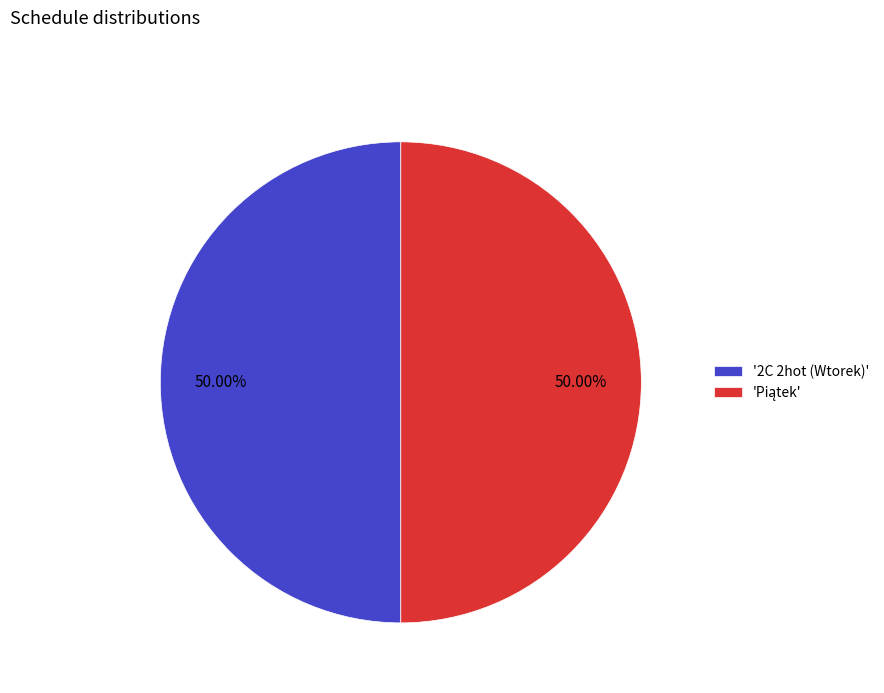

How many slices are in this pie chart?

2